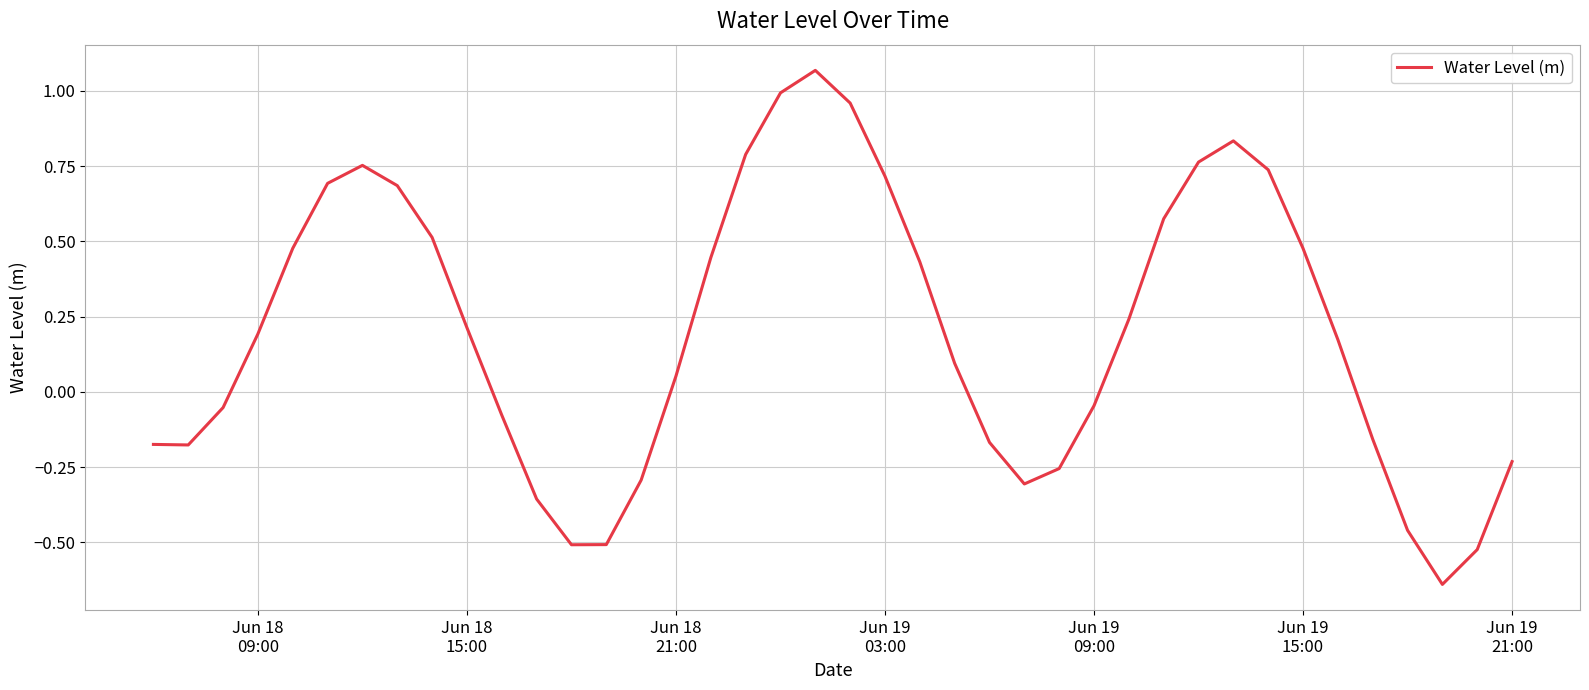

What is the difference between the maximum and minimum values?

1.7